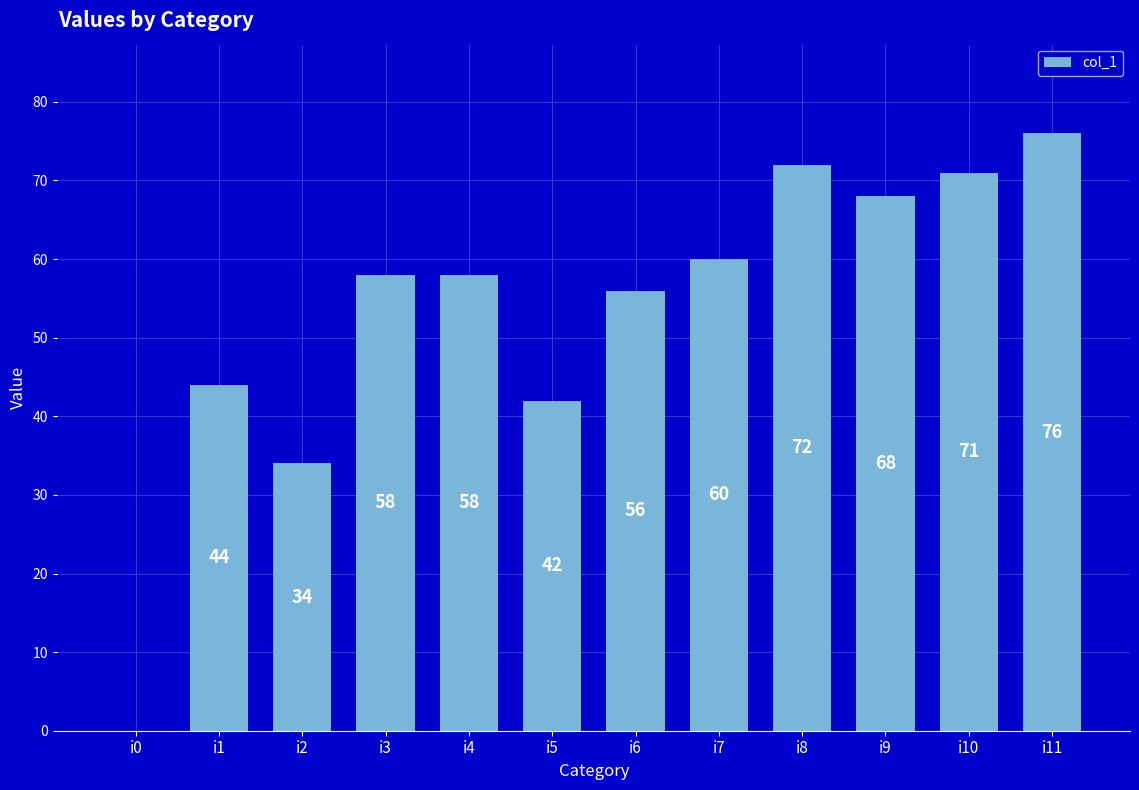

Which label corresponds to the largest value in the chart?

i11